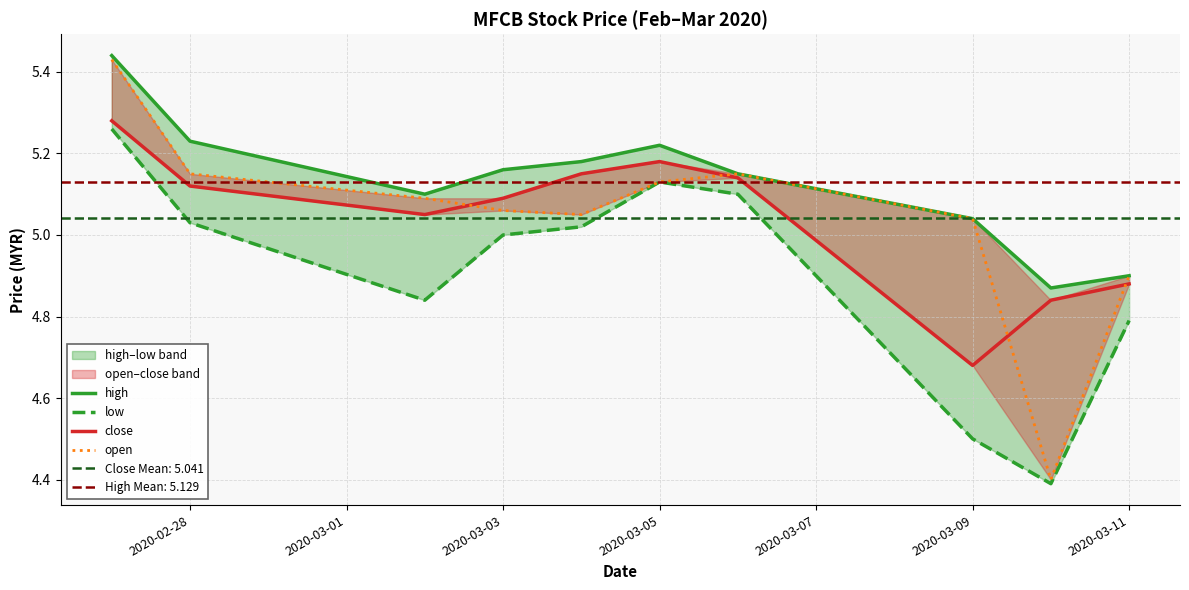

What position from the left is 2020-03-11?

10